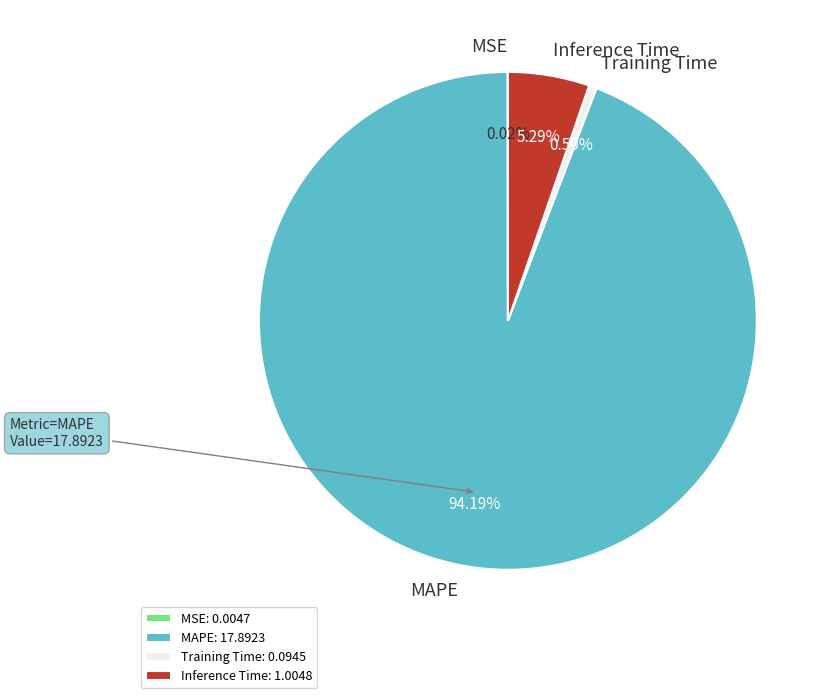

What percentage is the MAPE slice, to the nearest percent?

94%